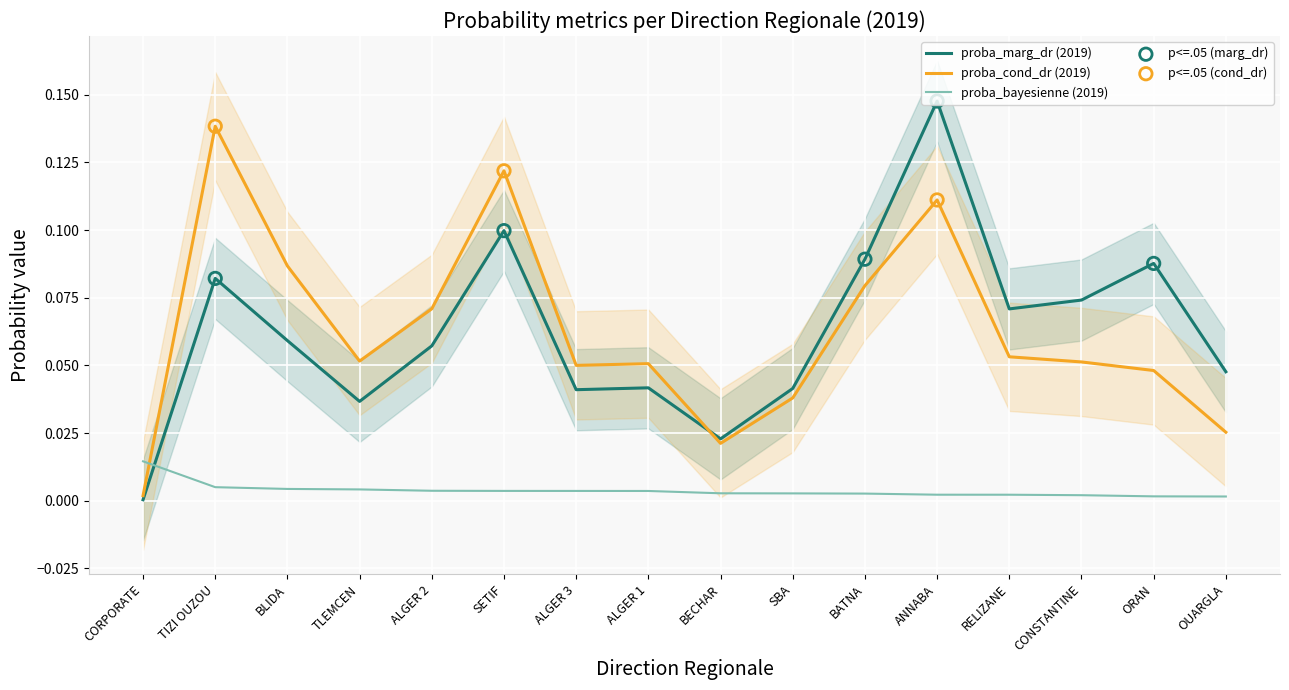

Which series has the largest total across all categories?

proba_marg_dr